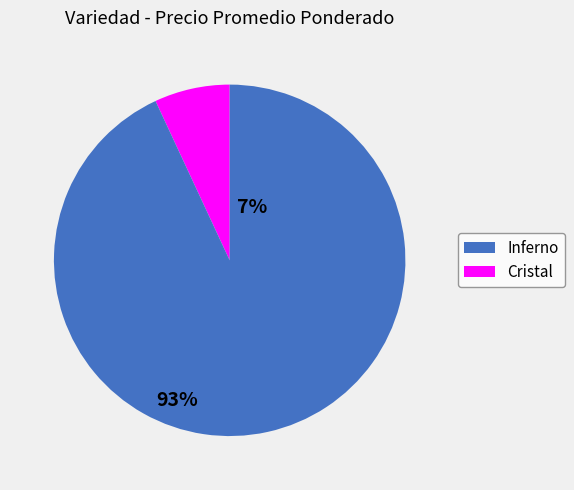

What is the ratio of the value at Cristal to the value at Inferno?

13.4